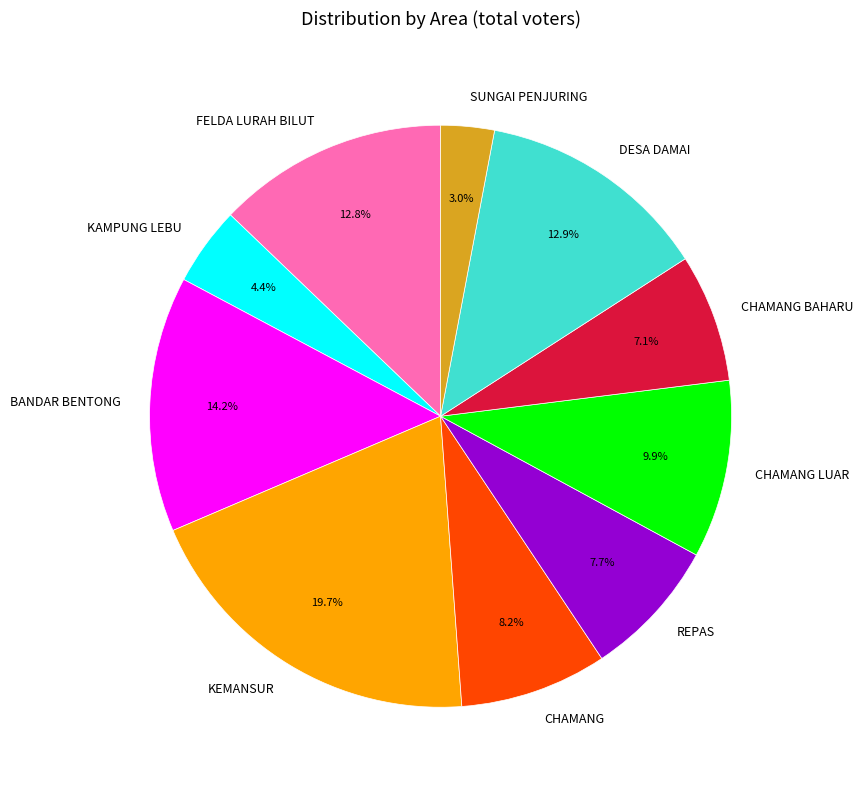

Is there a majority slice in this chart?

No